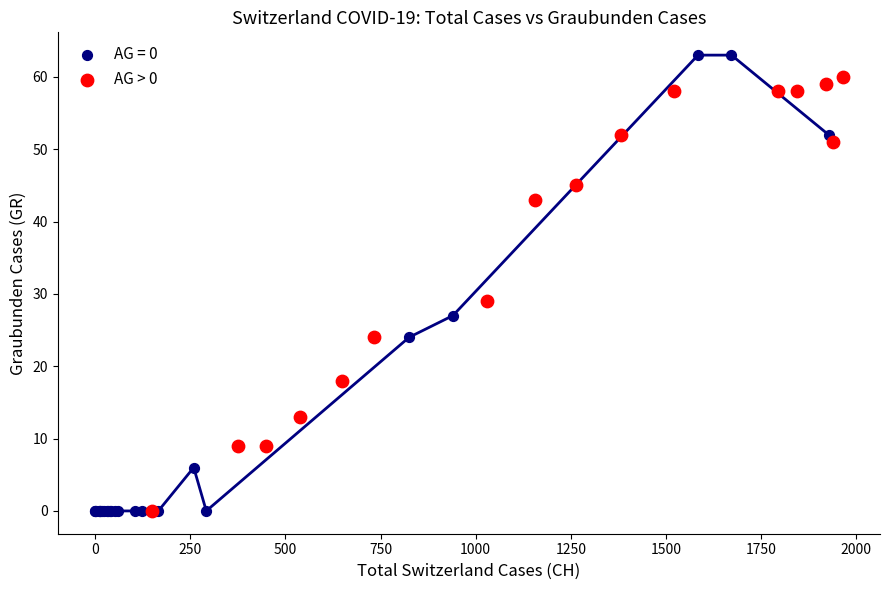

Which series has the widest spread of Y values?

AG = 0